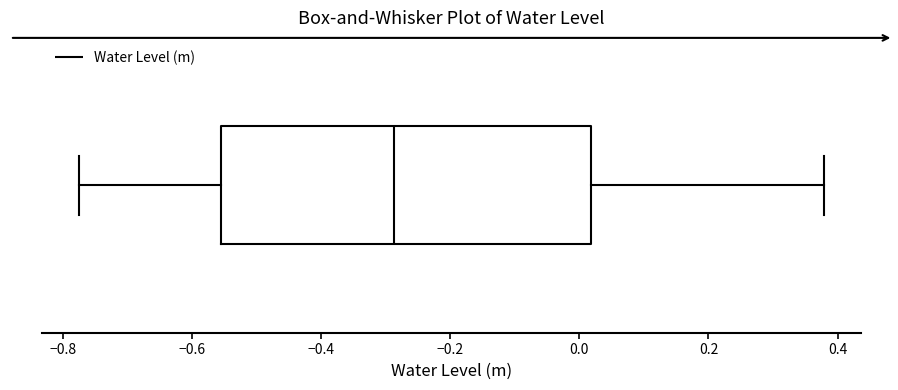

Read this box plot against the x-axis: the position of the median line, the range covered by the box, and the ends of both whiskers. The values are not printed on the chart, so give them approximately, as read against the axis.

median -0.28, box -0.56 to 0.02, whiskers -0.78 to 0.38